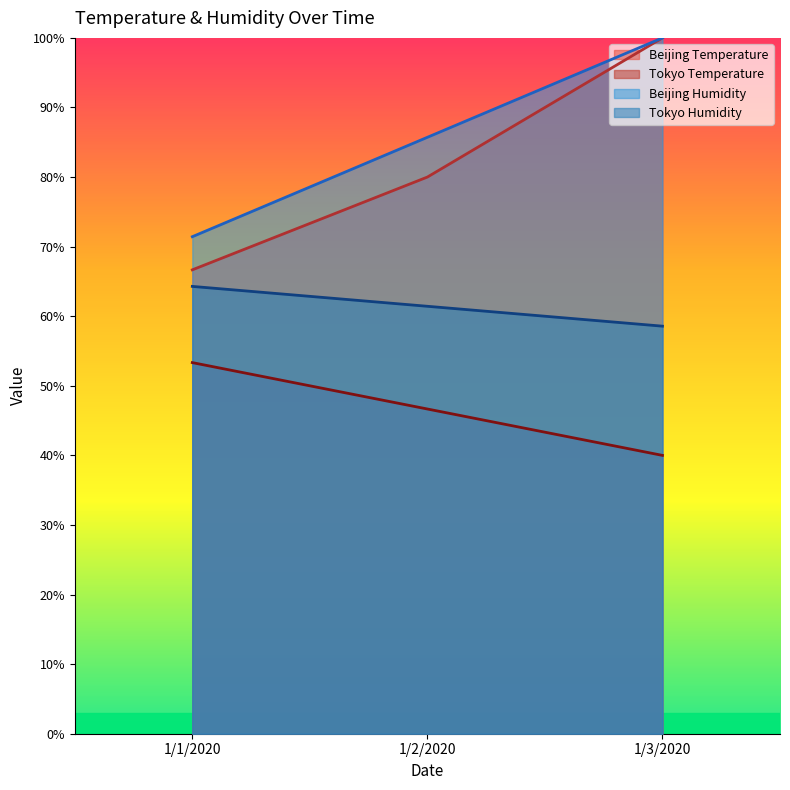

What is the label of the 1st point from the left?

1/1/2020